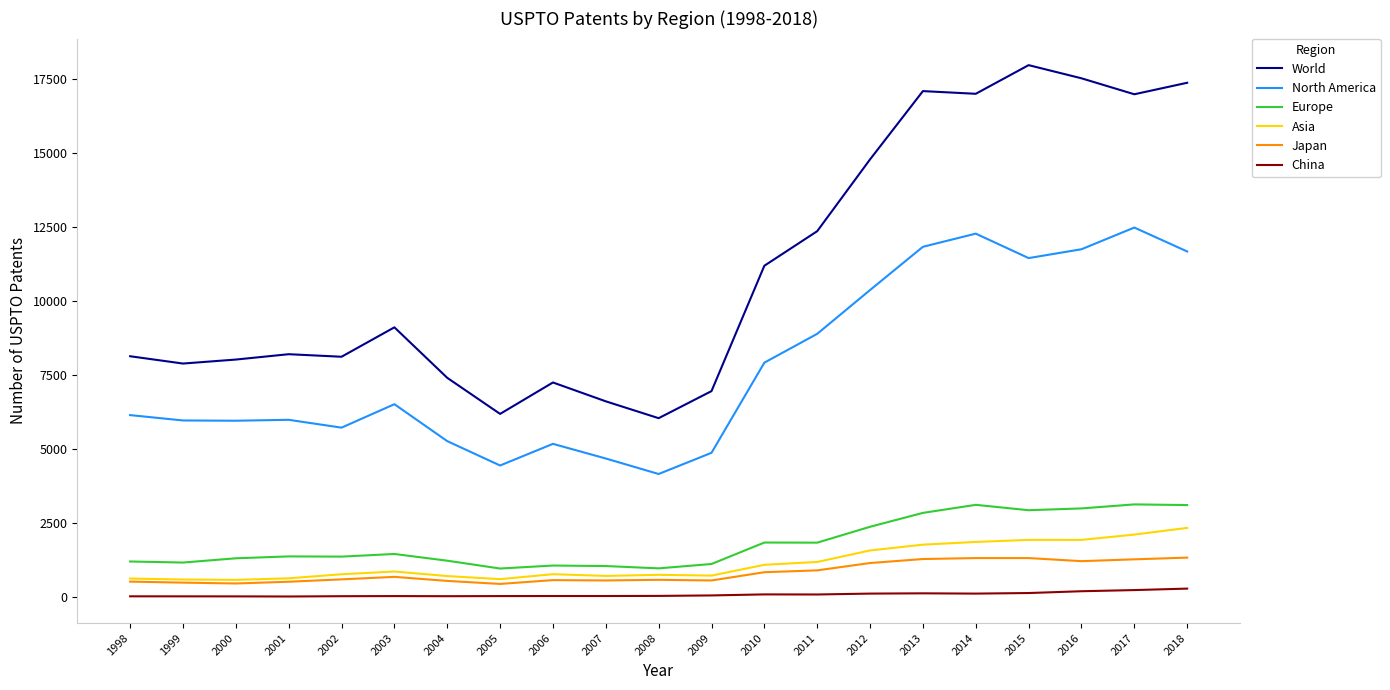

Which series has the widest spread of values?

World